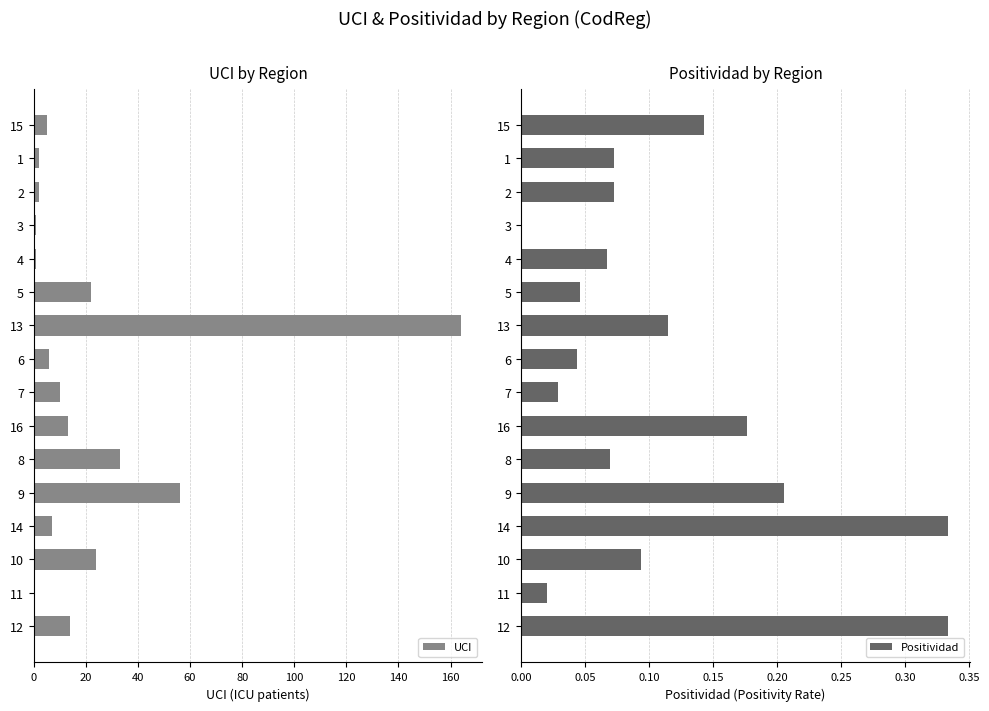

Rank the series by their average value, from highest to lowest.

UCI, Positividad